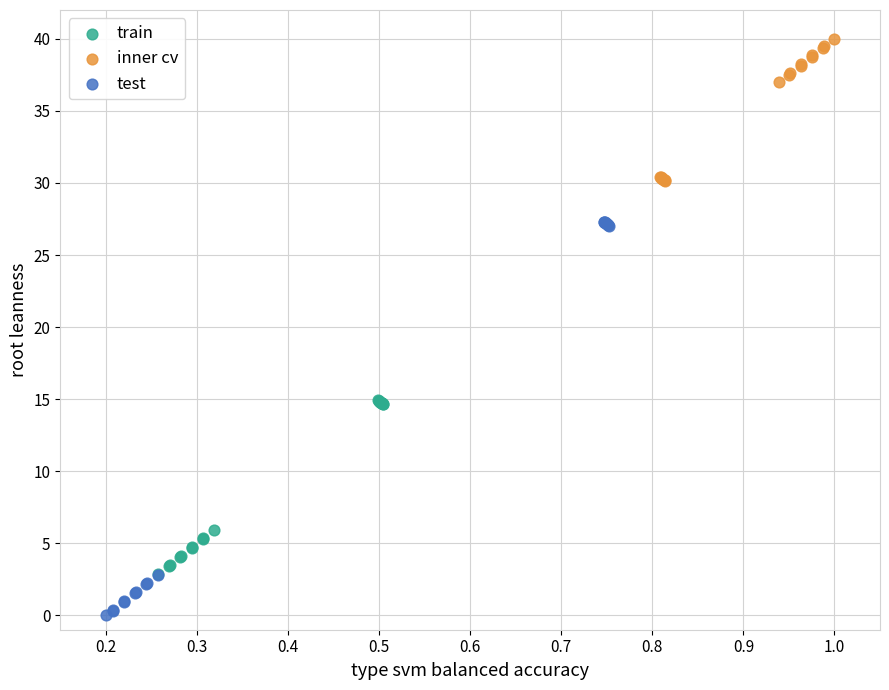

Which series has the largest Y range (max minus min)?

test